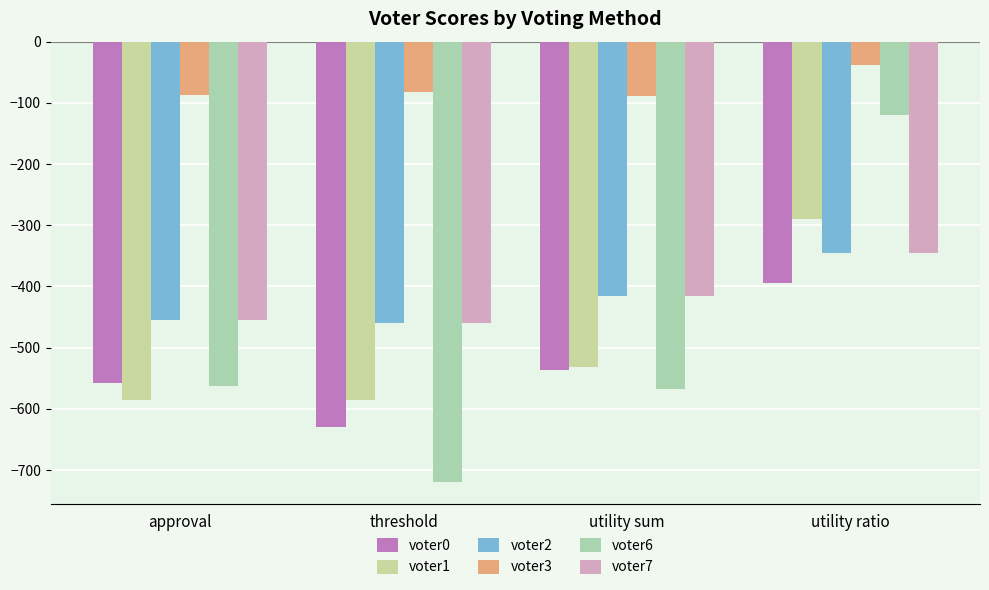

Which series has the largest total across all categories?

voter3